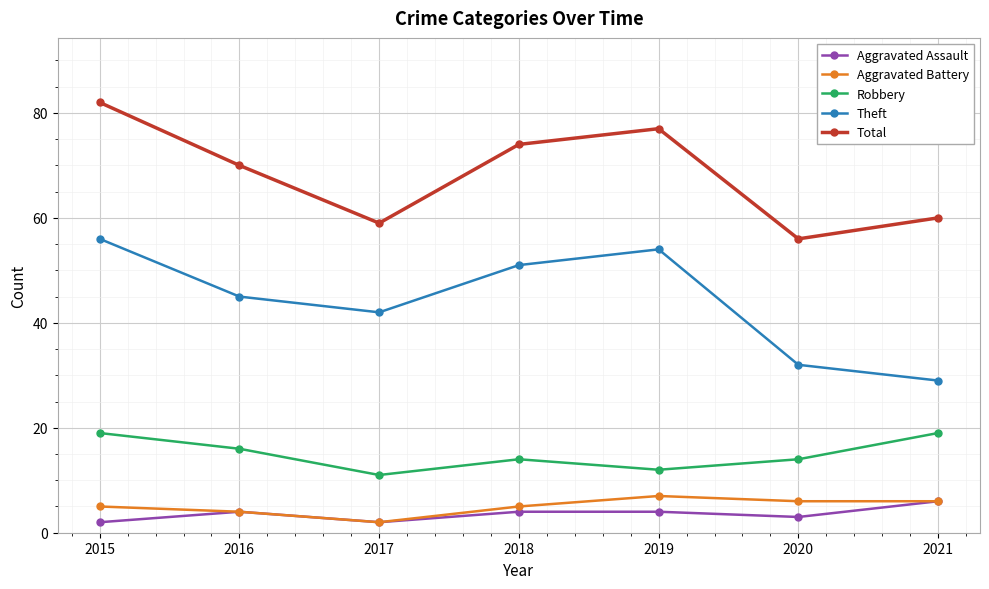

True or false: Theft and Aggravated Battery cross at least once.

False